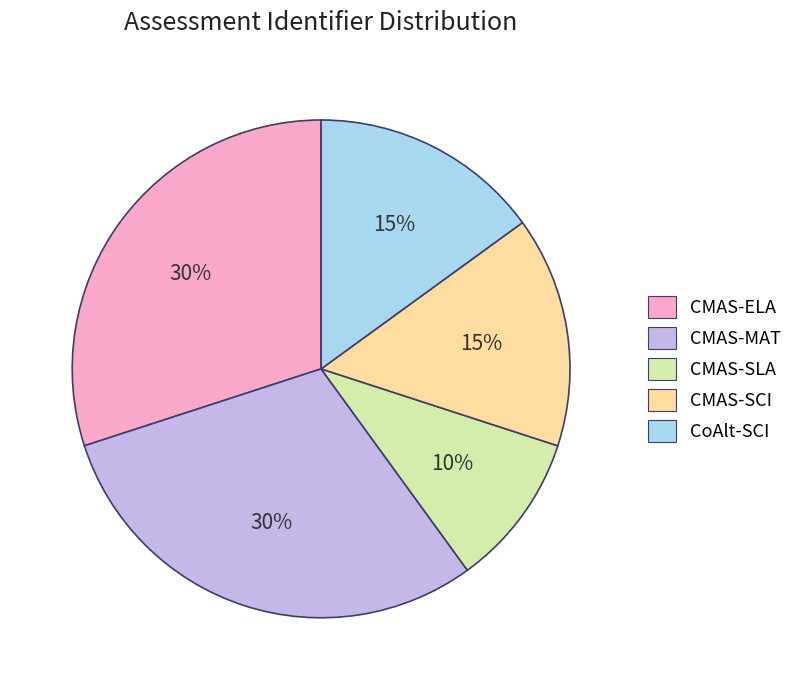

True or false: CMAS-MAT accounts for 30% of the total.

True